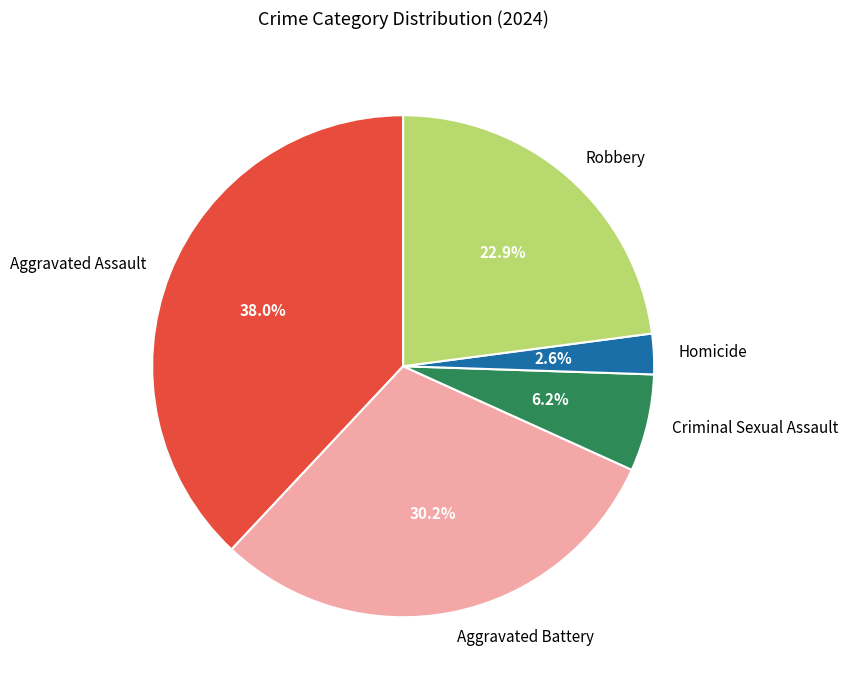

Which category has the smallest portion of the pie?

Homicide